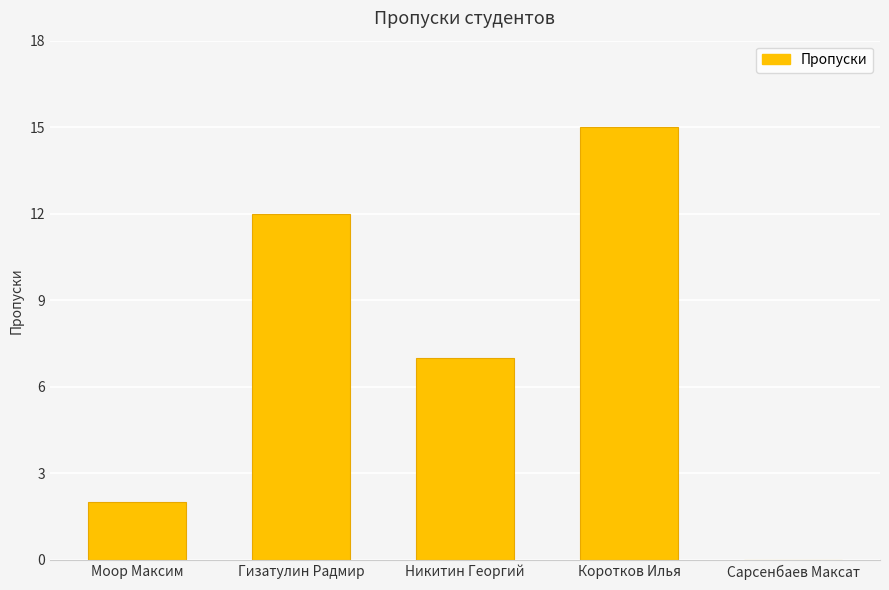

What is the maximum value shown in the chart?

15